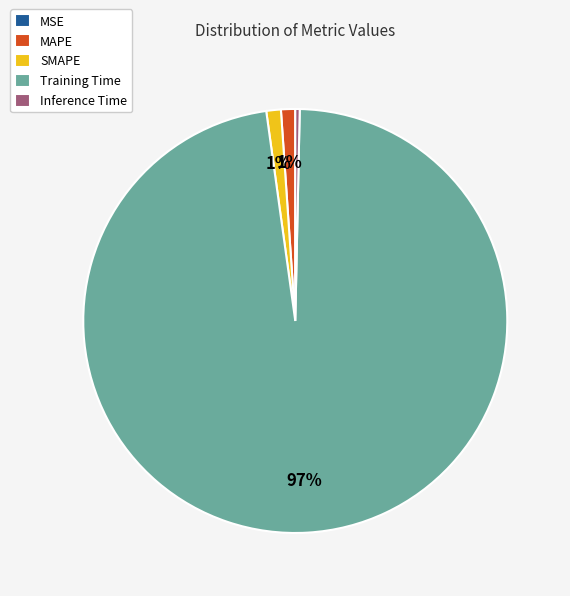

The SMAPE slice represents 10% of the pie. True or false?

False